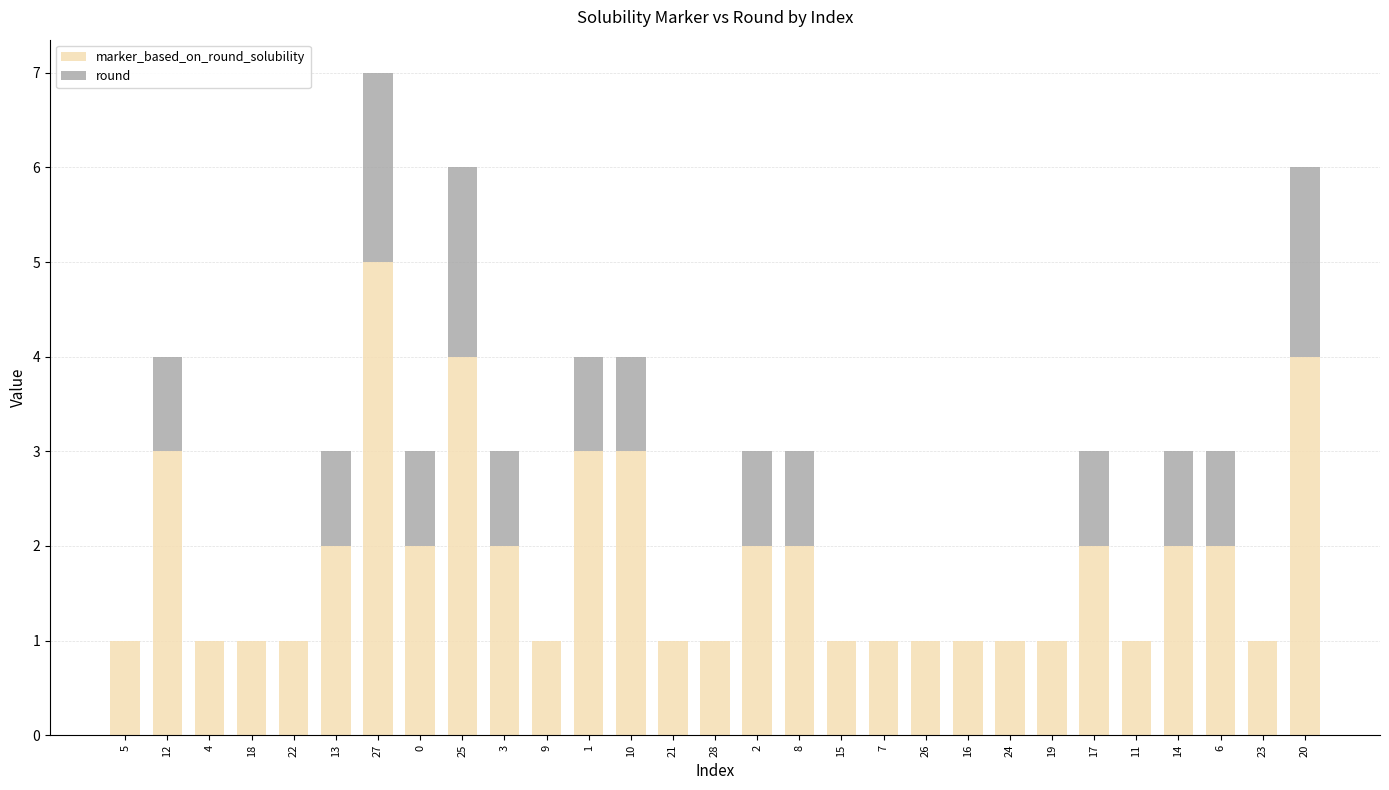

How many data points does each series have?

29